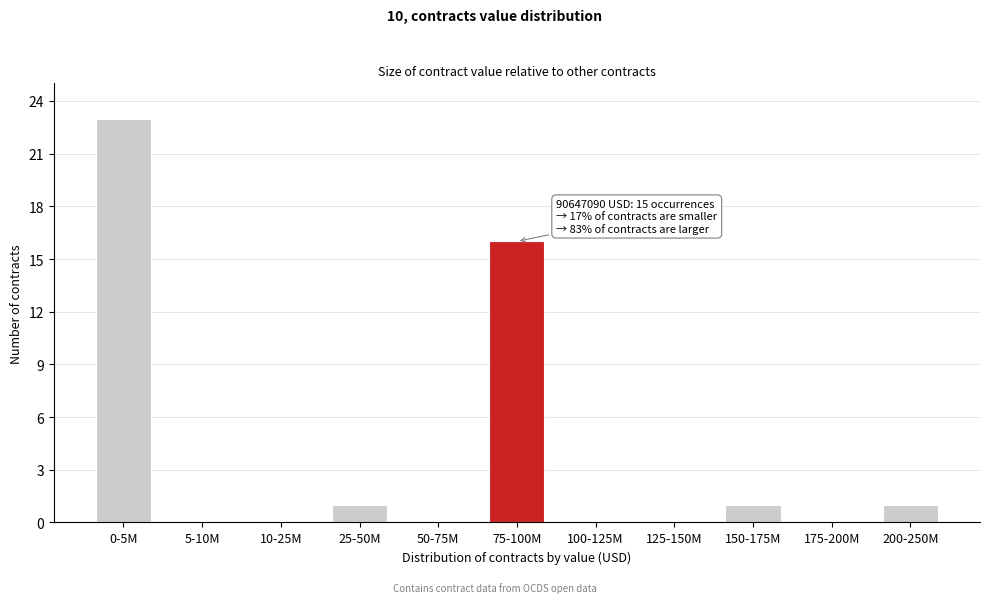

Reading left to right, extract all data points from this chart.

0-5M=23	5-10M=0	10-25M=0	25-50M=1	50-75M=0	75-100M=16	100-125M=0	125-150M=0	150-175M=1	175-200M=0	200-250M=1